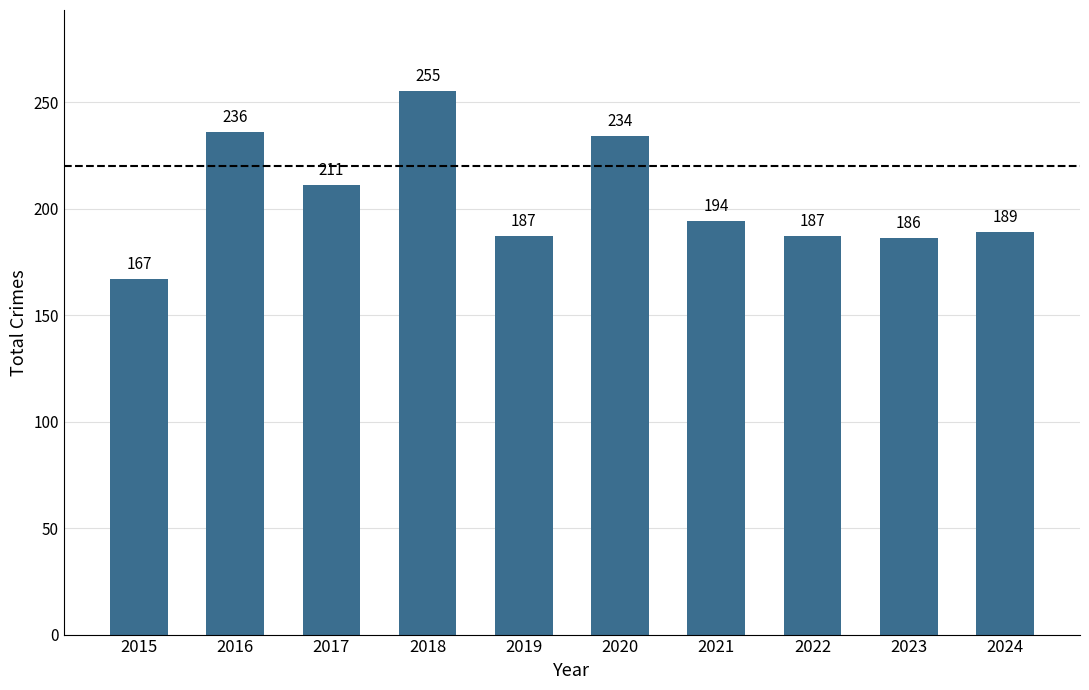

How many values are below 194?

5